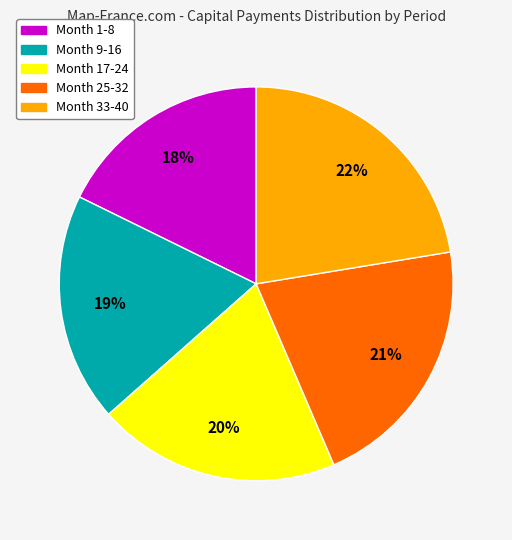

To the nearest percent, what is the average slice percentage?

20%